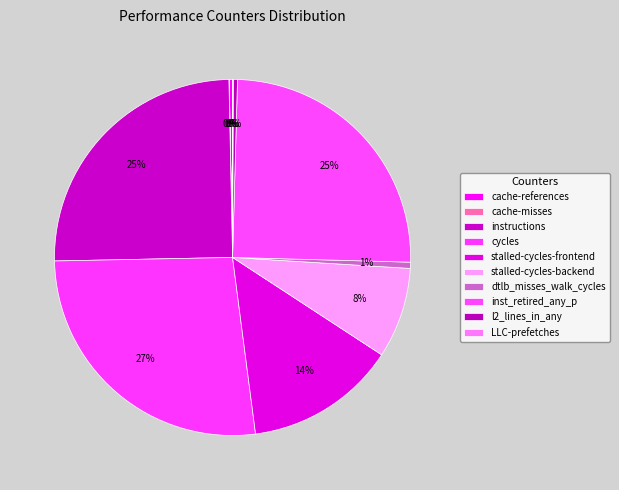

Is it true that l2_lines_in_any is 1% of the pie?

False